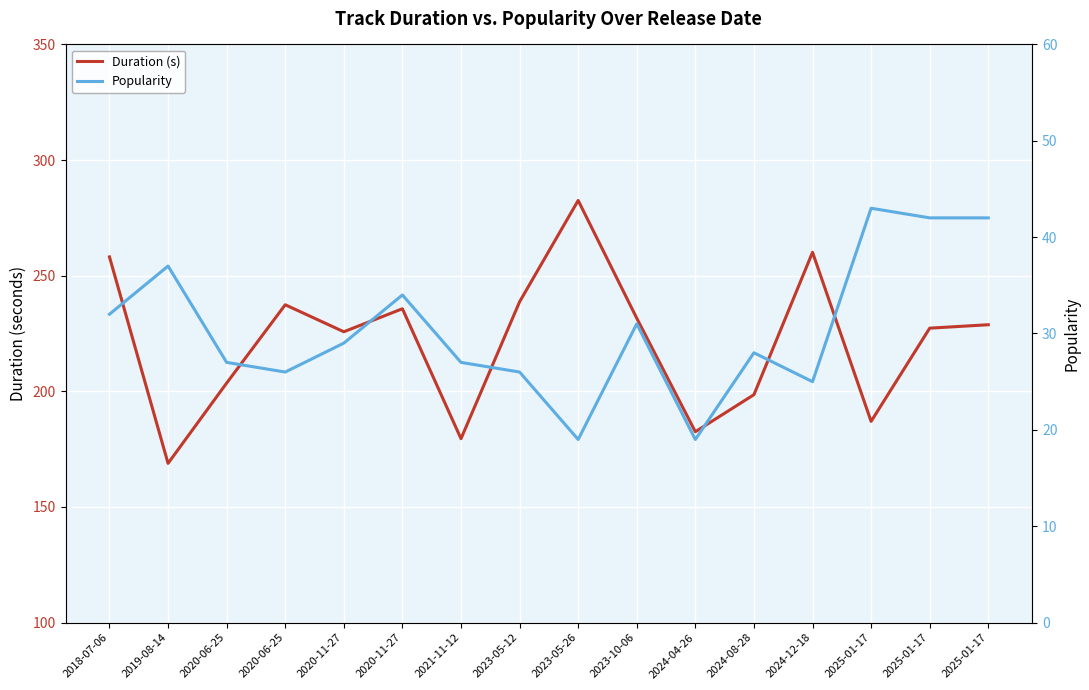

What are all the series names shown in the legend?

Duration (s), Popularity